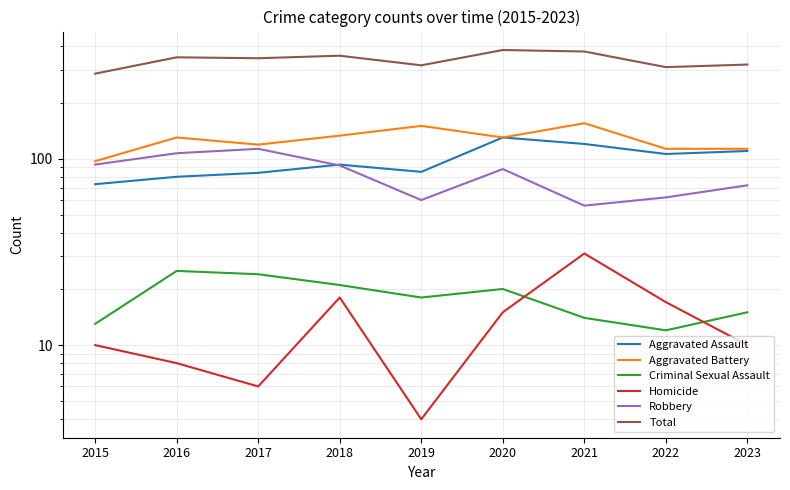

Reading left to right, extract all data points from this chart.

Aggravated Assault: 2015=73	2016=80	2017=84	2018=93	2019=85	2020=130	2021=120	2022=106	2023=110
Aggravated Battery: 2015=97	2016=130	2017=119	2018=133	2019=150	2020=130	2021=155	2022=113	2023=113
Criminal Sexual Assault: 2015=13	2016=25	2017=24	2018=21	2019=18	2020=20	2021=14	2022=12	2023=15
Homicide: 2015=10	2016=8	2017=6	2018=18	2019=4	2020=15	2021=31	2022=17	2023=10
Robbery: 2015=93	2016=107	2017=113	2018=92	2019=60	2020=88	2021=56	2022=62	2023=72
Total: 2015=286	2016=350	2017=346	2018=357	2019=317	2020=383	2021=376	2022=310	2023=320